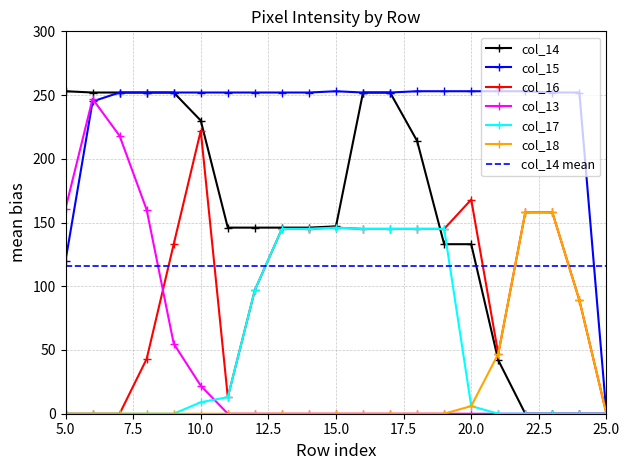

How many times do col_13 and col_16 cross each other?

1